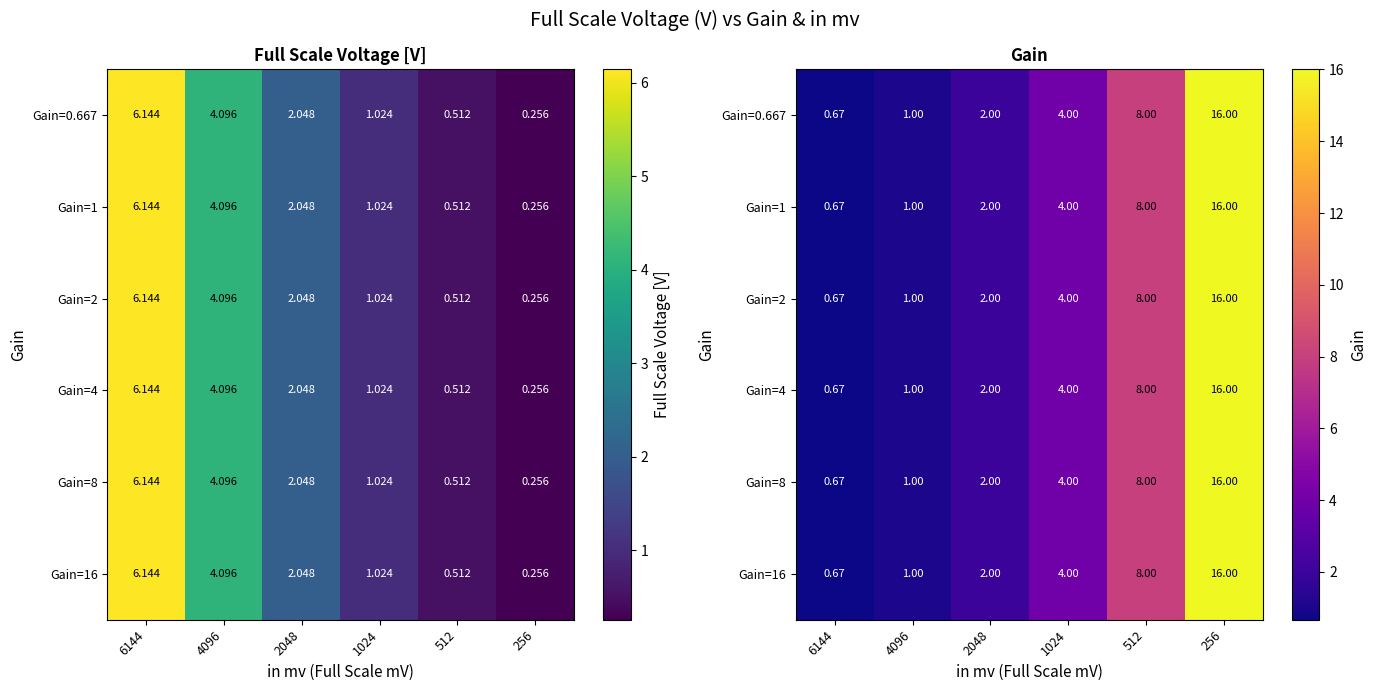

How many data points in Gain=0.667 are above 4?

2